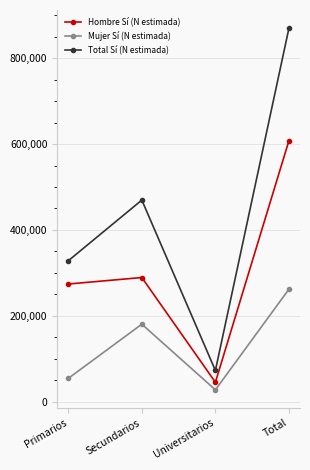

What is the label of the 2nd point from the right?

Universitarios